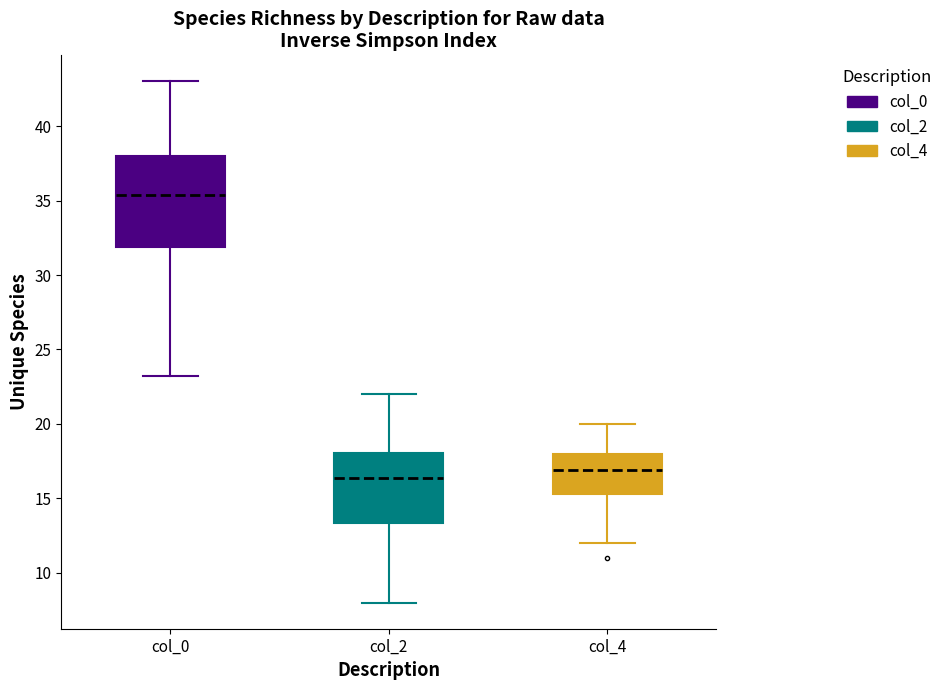

Reading left to right, transcribe this box plot: for each box, give where its median line is, the range the box spans, and where its two whiskers end, as read against the y-axis. The values are not printed on the chart, so give them approximately, as read against the axis.

col_0: median 35.5, box 32.0 to 38.0, whiskers 23.5 to 43.0
col_2: median 16.5, box 13.5 to 18.0, whiskers 8.0 to 22.0
col_4: median 17.0, box 15.5 to 18.0, whiskers 12.0 to 20.0